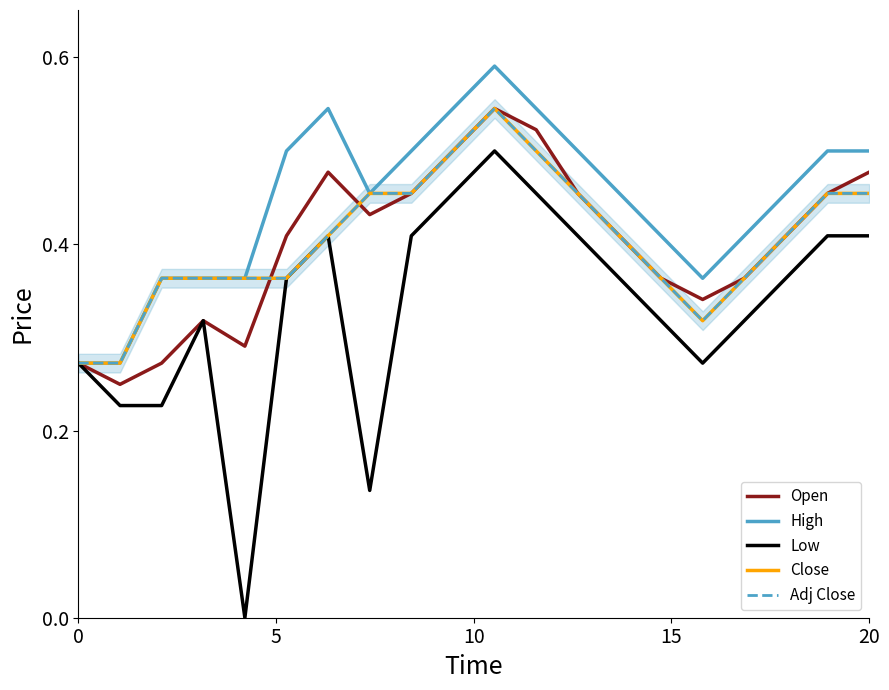

What is the sum of all High values?

8.9